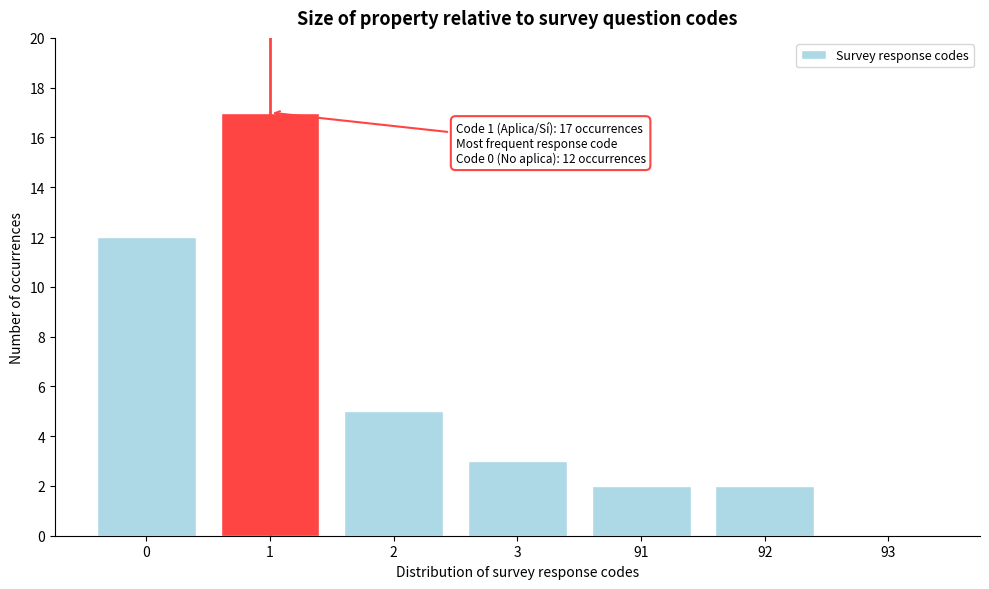

Reading left to right, what are all the values shown in this chart?

0=12	1=17	2=5	3=3	91=2	92=2	93=0